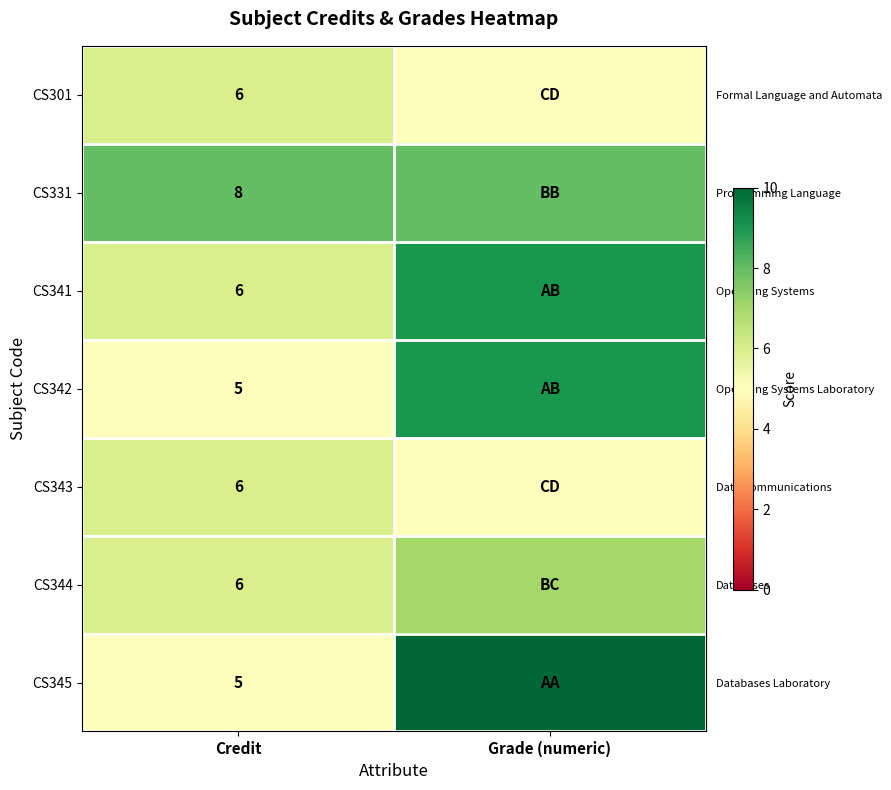

Reading right to left, list all the values displayed in this chart.

row_0: Grade (numeric)=5	Credit=6
row_1: Grade (numeric)=8	Credit=8
row_2: Grade (numeric)=9	Credit=6
row_3: Grade (numeric)=9	Credit=5
row_4: Grade (numeric)=5	Credit=6
row_5: Grade (numeric)=7	Credit=6
row_6: Grade (numeric)=10	Credit=5